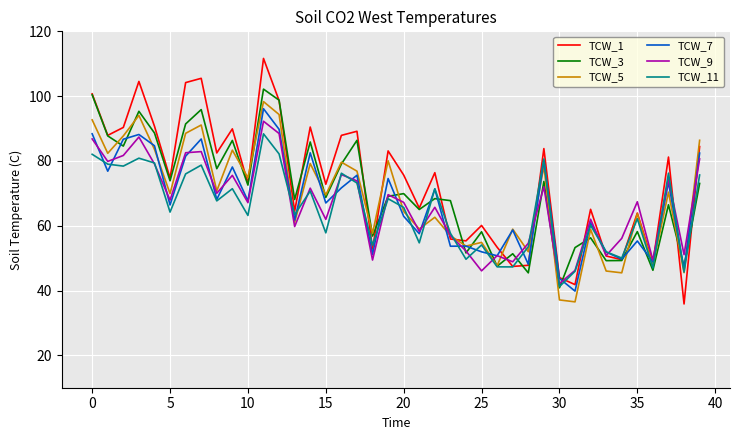

Which series has the largest range (max minus min)?

TCW_1